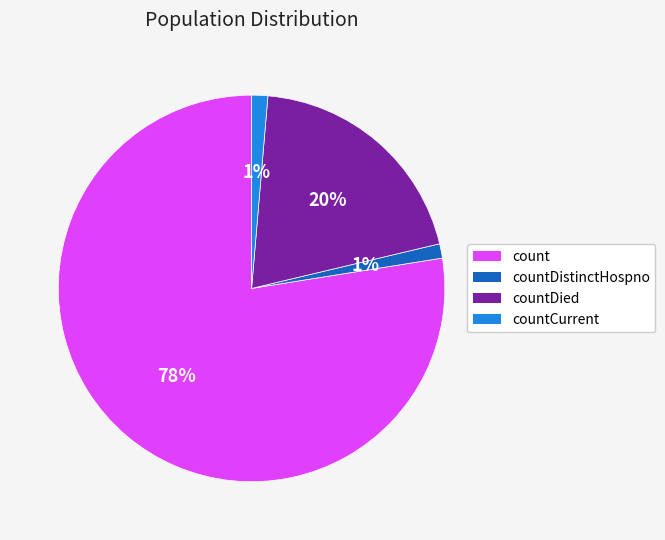

Is there a majority slice in this chart?

Yes